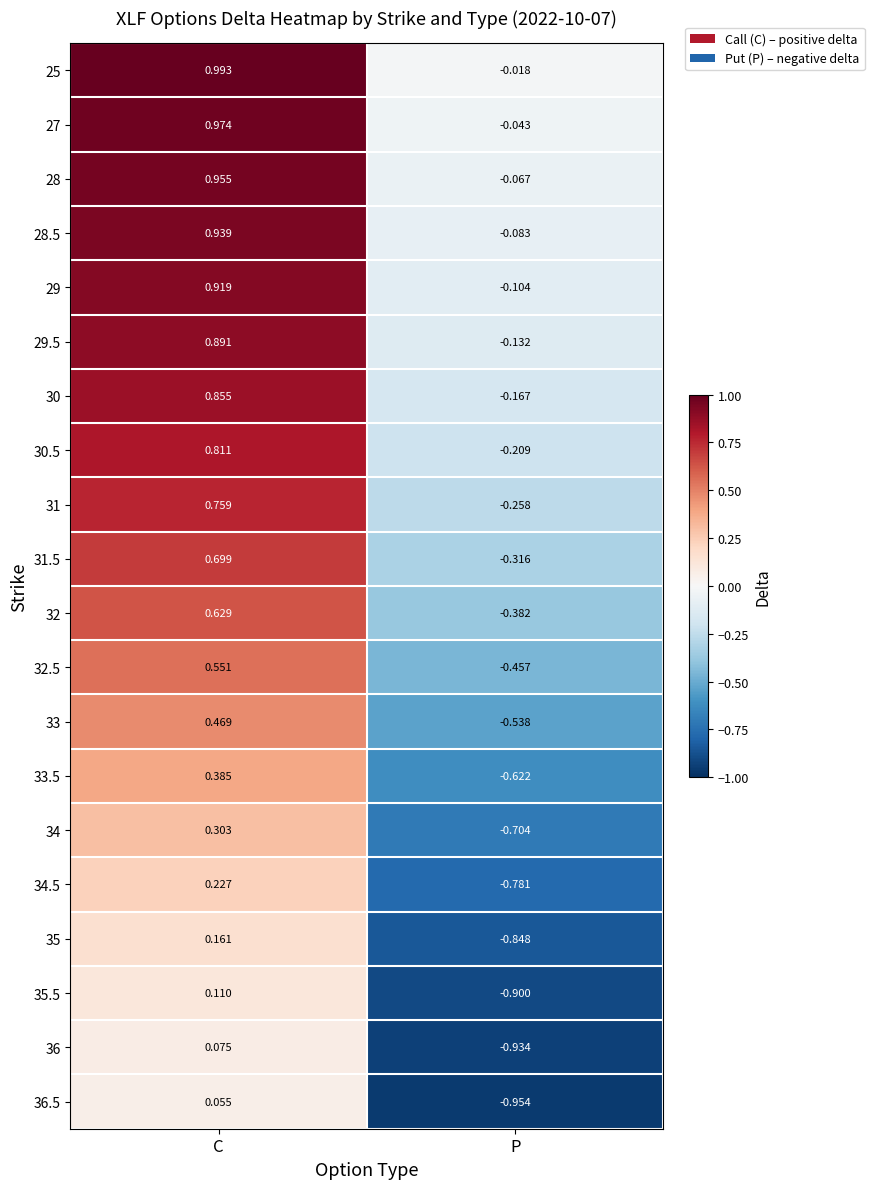

How many series are shown in this chart?

20